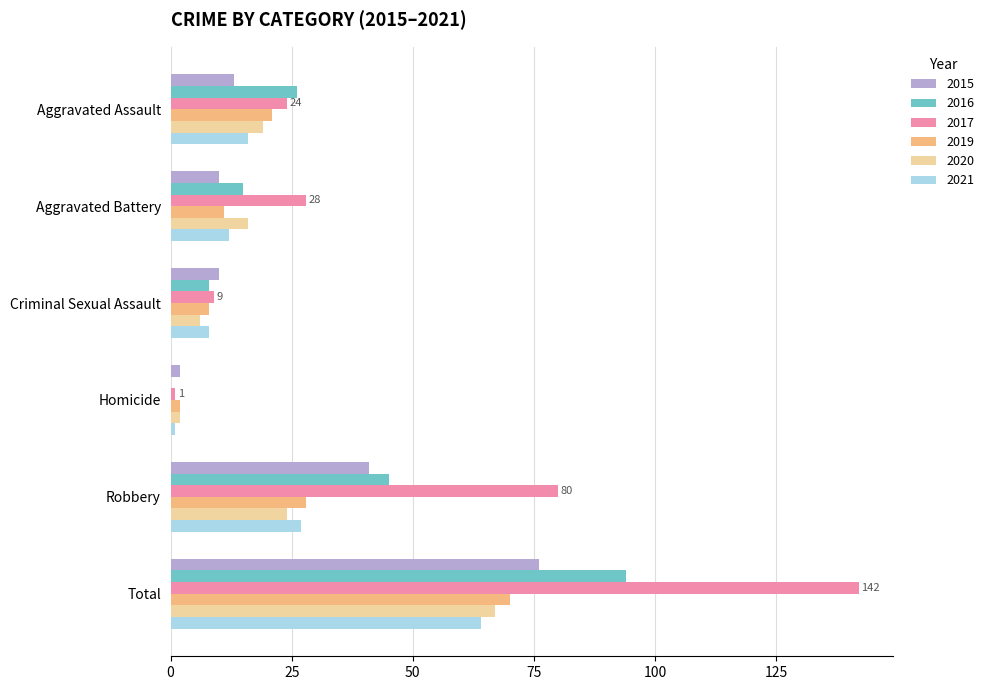

At which category is the sum across all series the highest?

Total